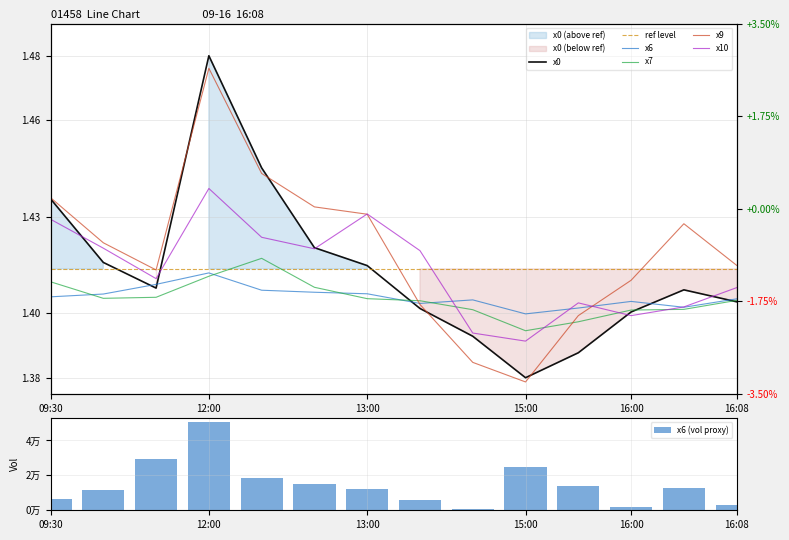

What is the sum of the x9 values at 12:00 and 16:08?

2.9